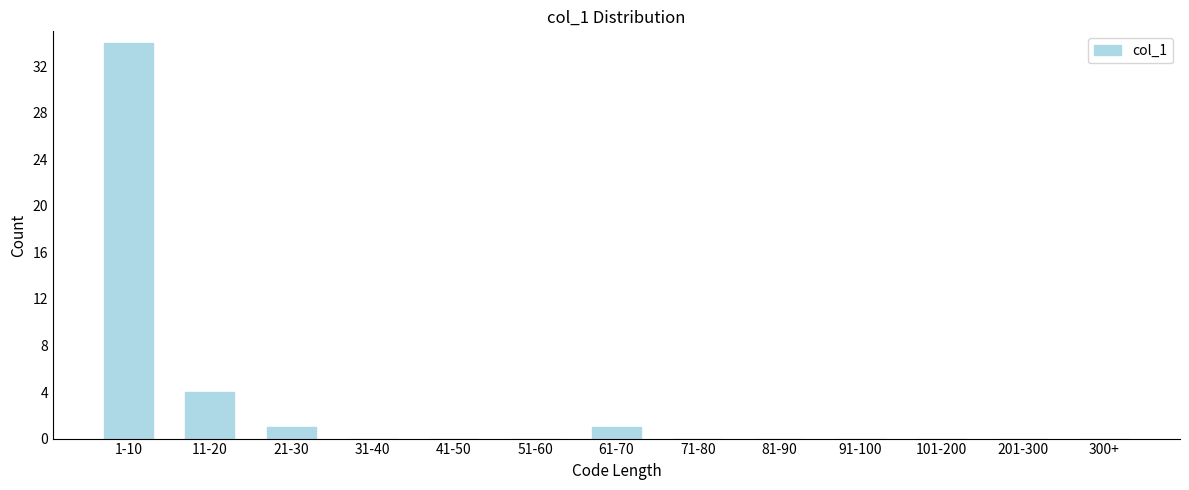

Reading left to right, transcribe all the data shown in this chart.

1-10=34	11-20=4	21-30=1	31-40=0	41-50=0	51-60=0	61-70=1	71-80=0	81-90=0	91-100=0	101-200=0	201-300=0	300+=0